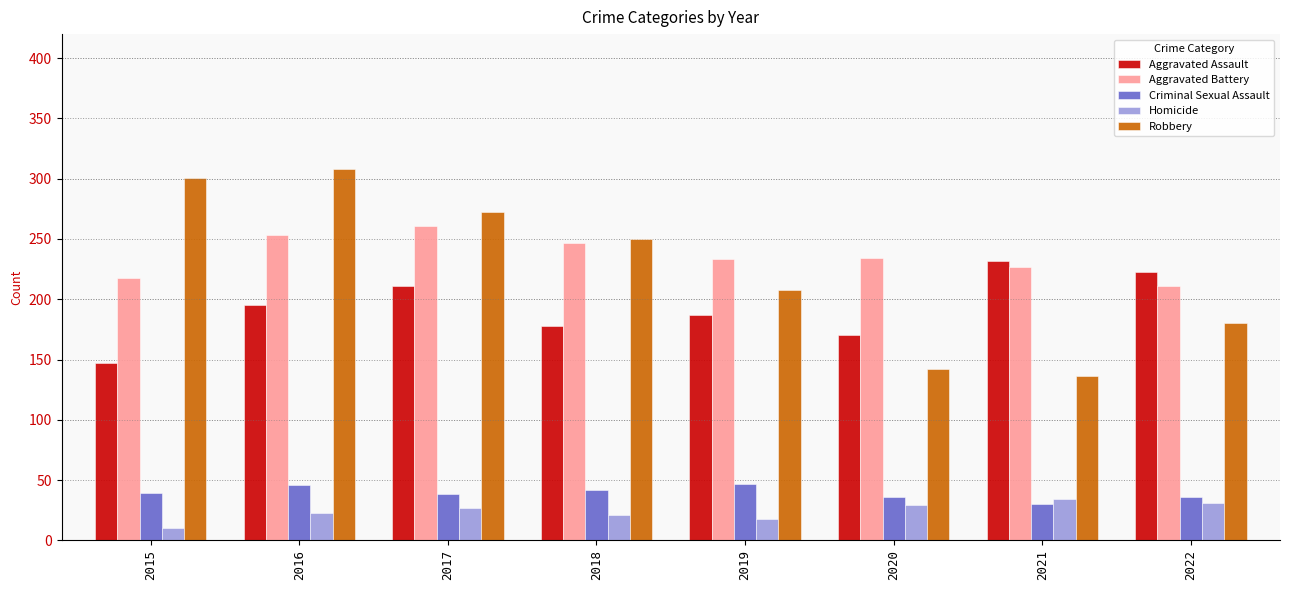

Between 2018 and 2019, which series saw the biggest shift?

Robbery